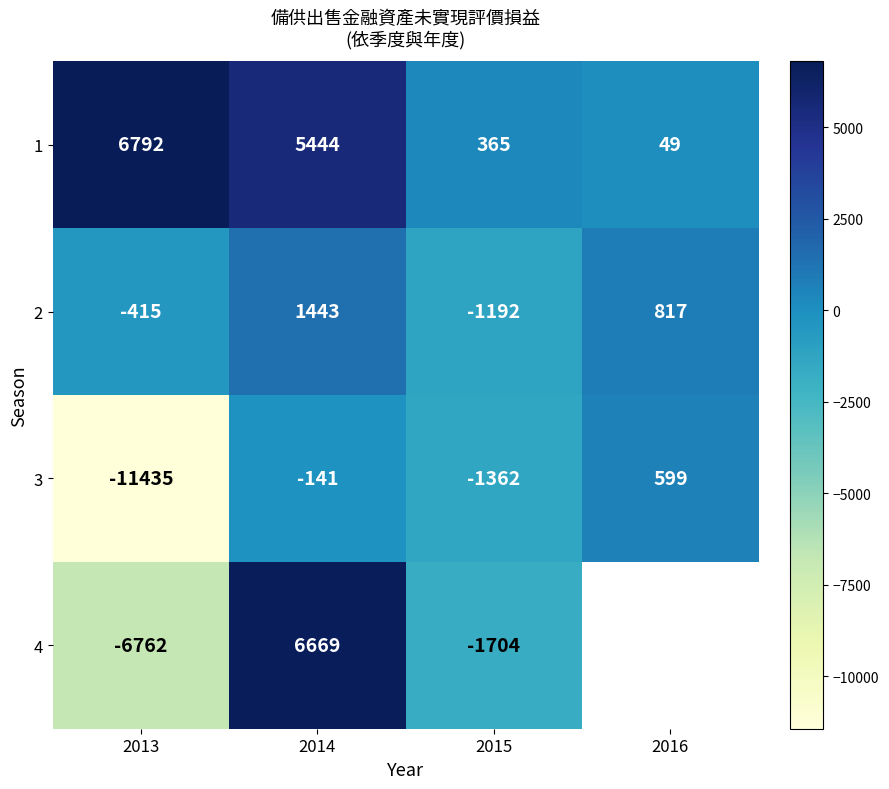

What is the greatest value displayed?

6792.0